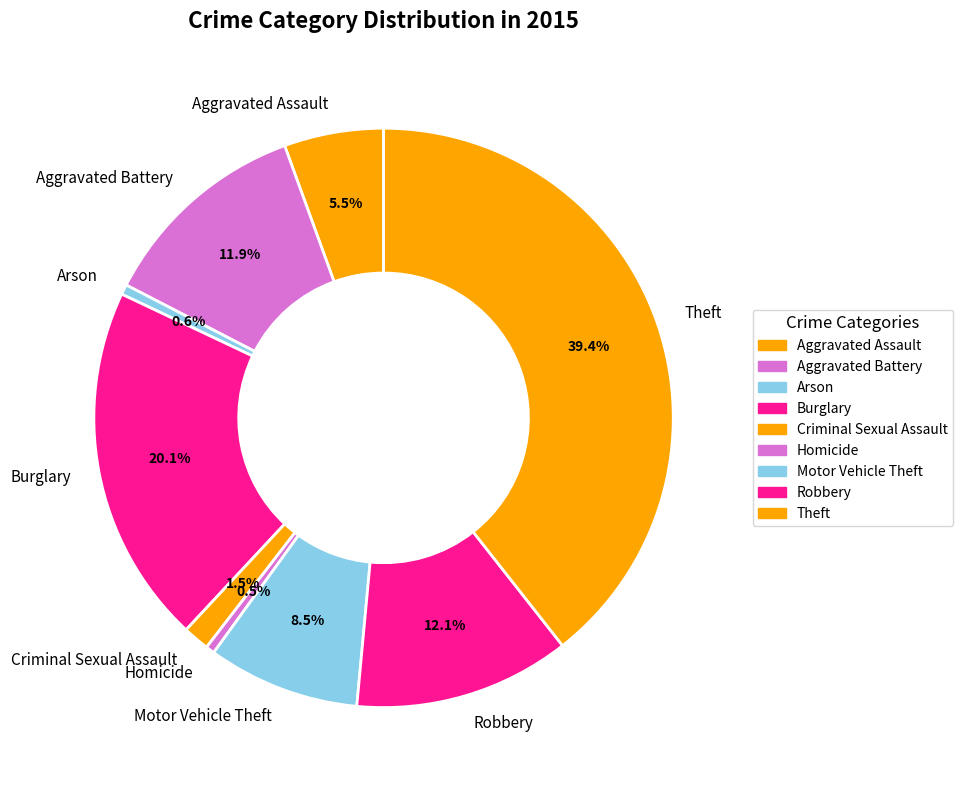

Does Arson account for over 50% of the chart?

No